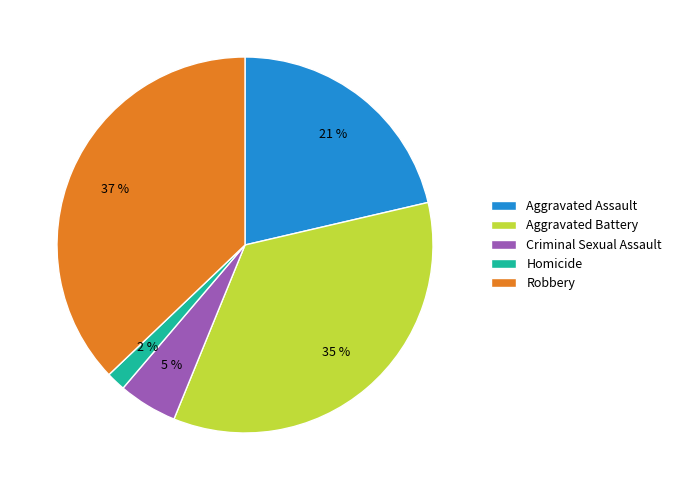

To the nearest percent, what is the combined percentage of Criminal Sexual Assault and Robbery?

42%